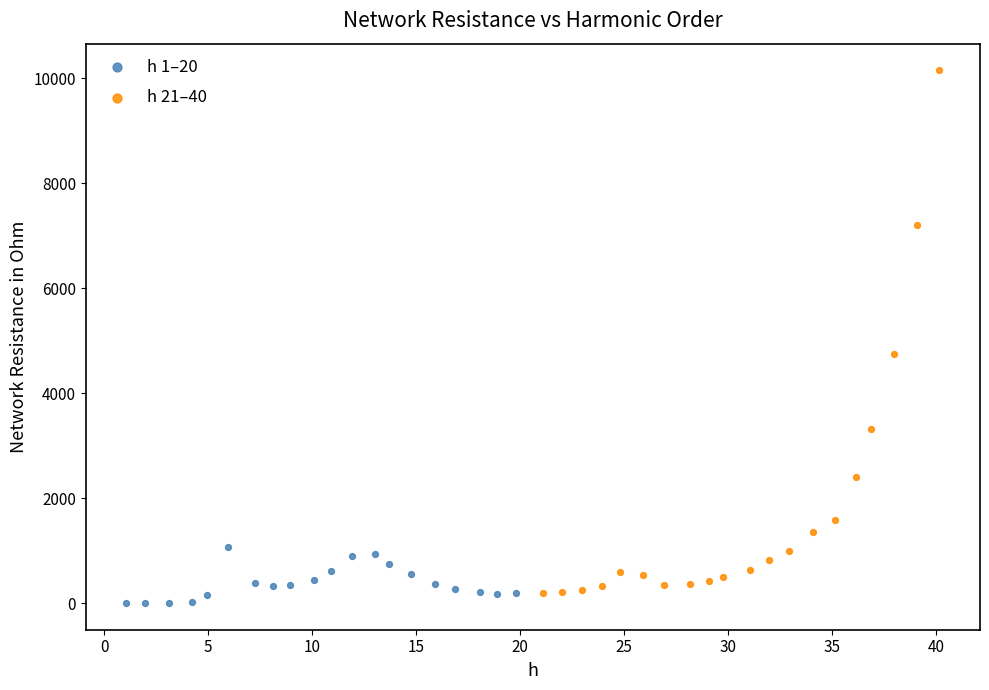

Which series has the largest Y range (max minus min)?

h 21–40